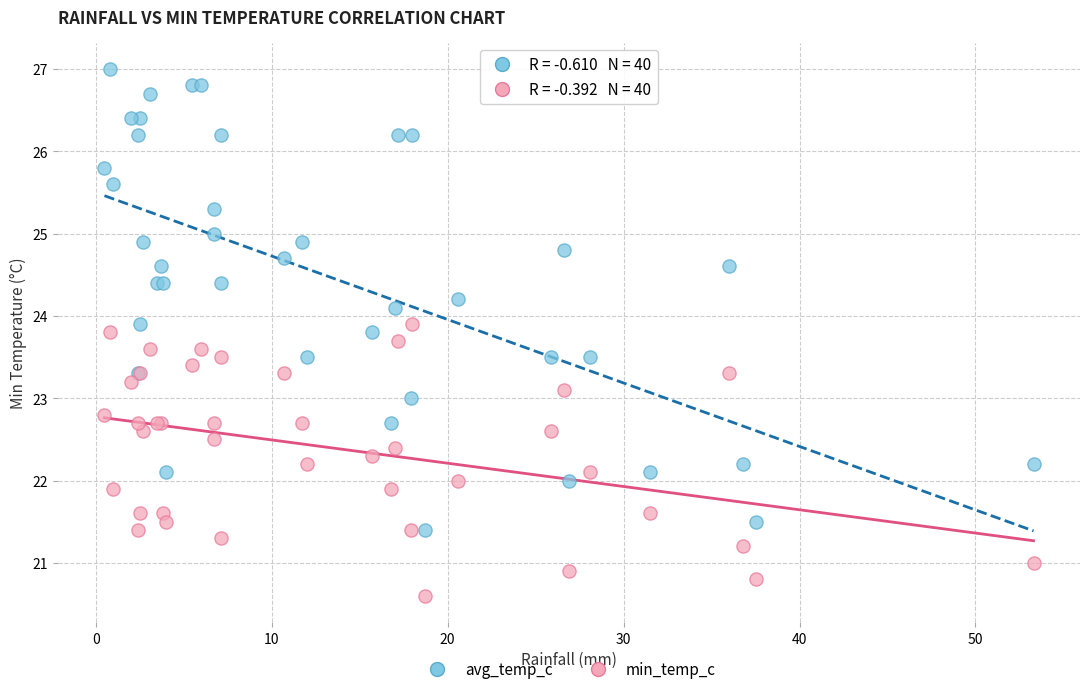

Which series contains the lowest Y value?

min_temp_c